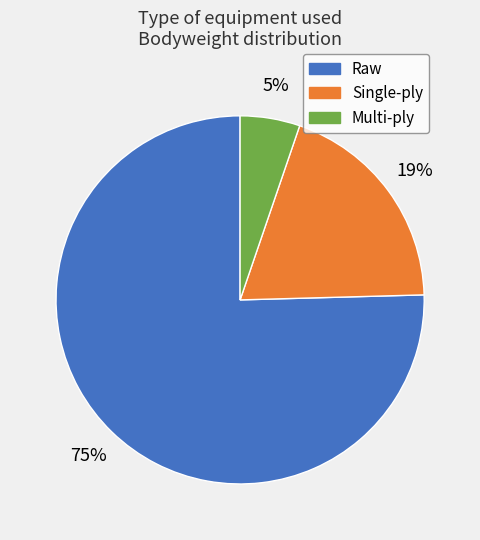

Between Raw and Multi-ply, which is larger?

Raw